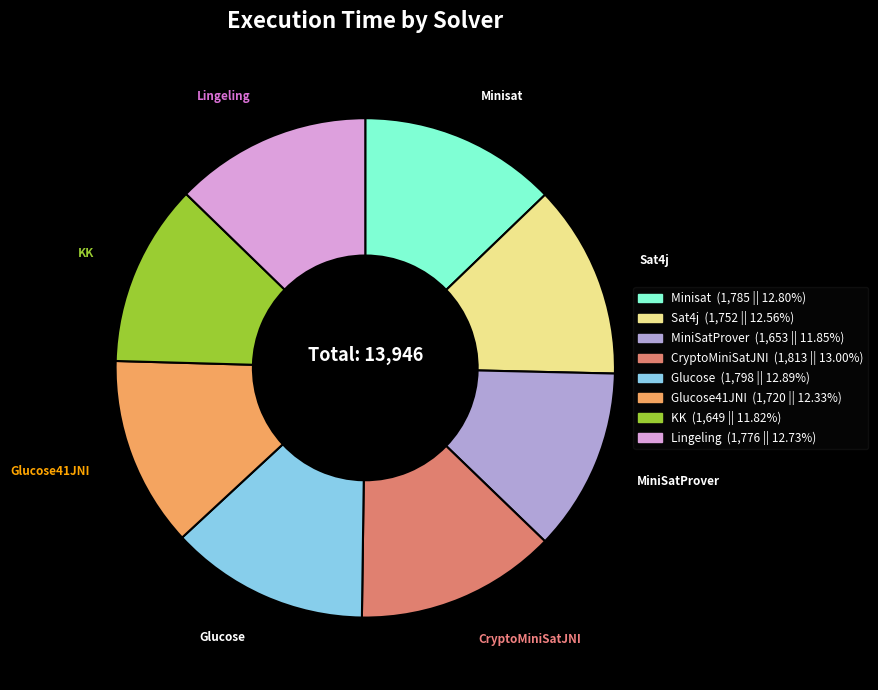

The Glucose slice represents 13% of the pie. True or false?

True